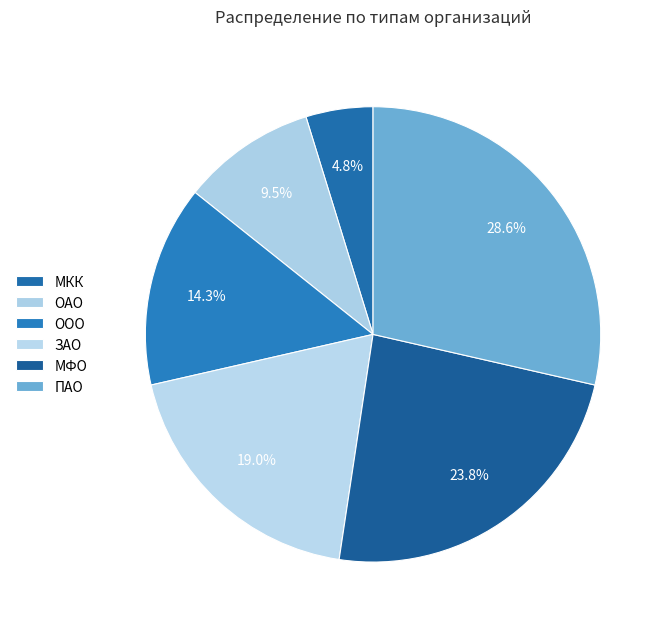

Which category has the biggest portion of the pie?

ПАО